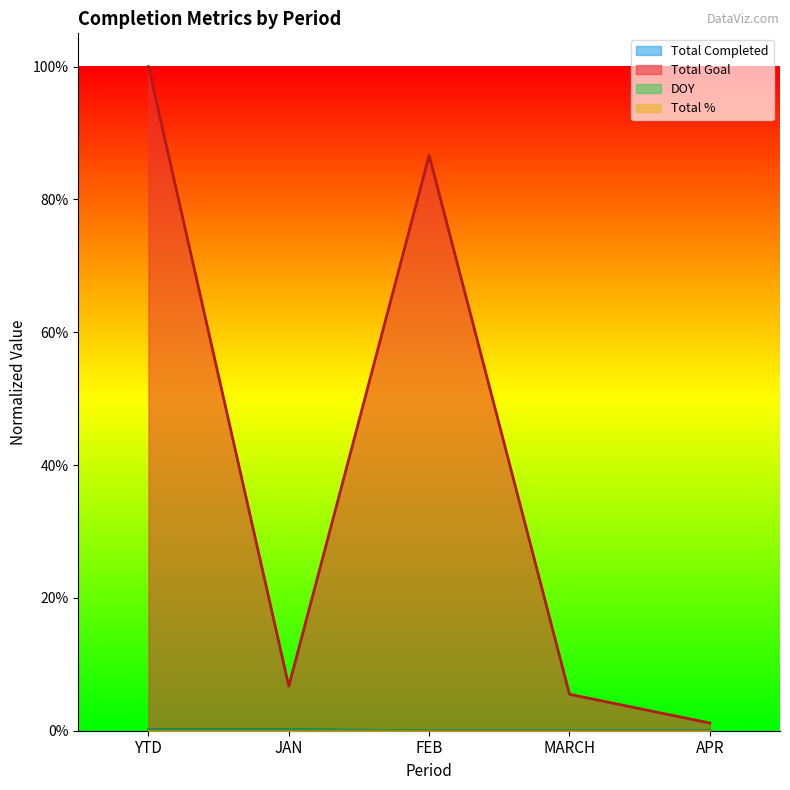

Which series has the widest spread of values?

Total Goal